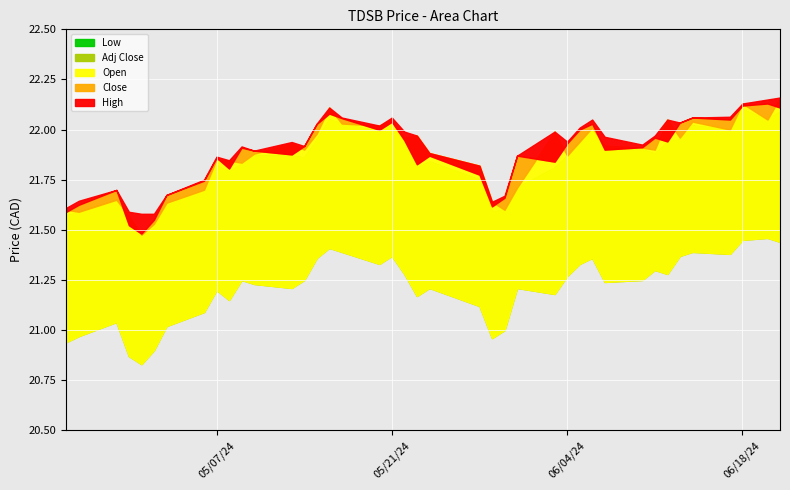

What are all the series names shown in the legend?

Low, Open, Close, Adj Close, High